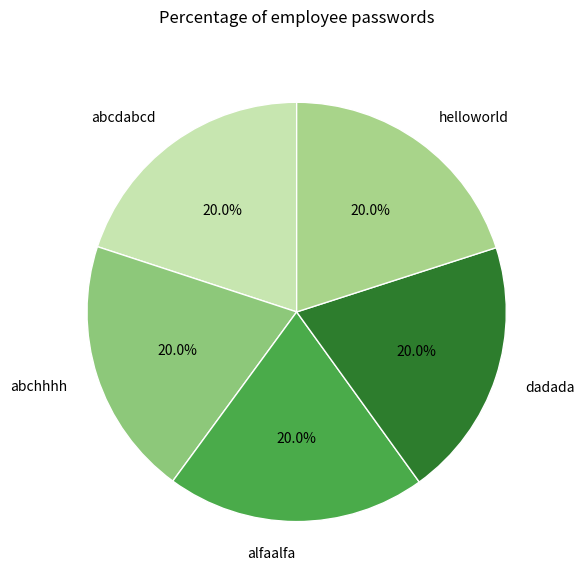

Is there a majority slice in this chart?

No